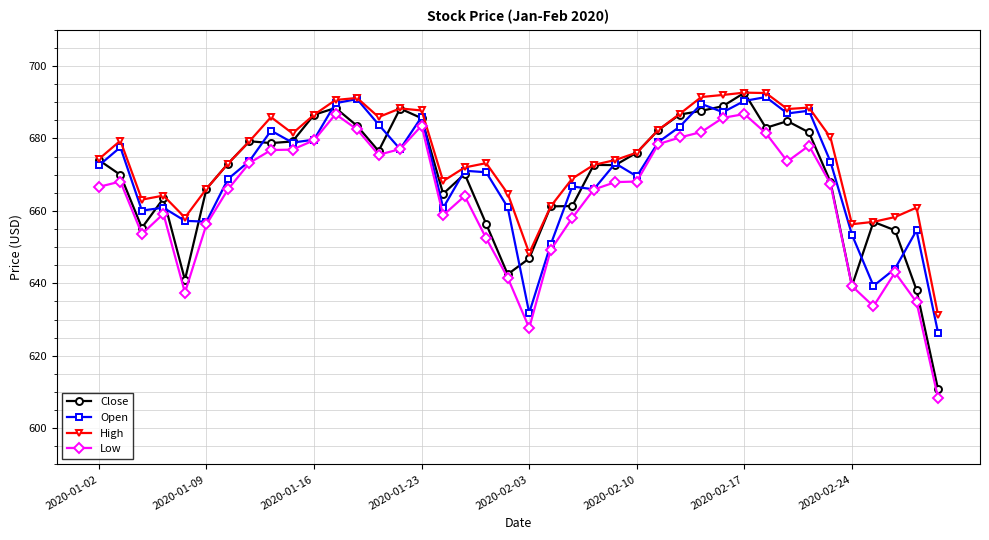

What is the minimum value for Low?

608.4